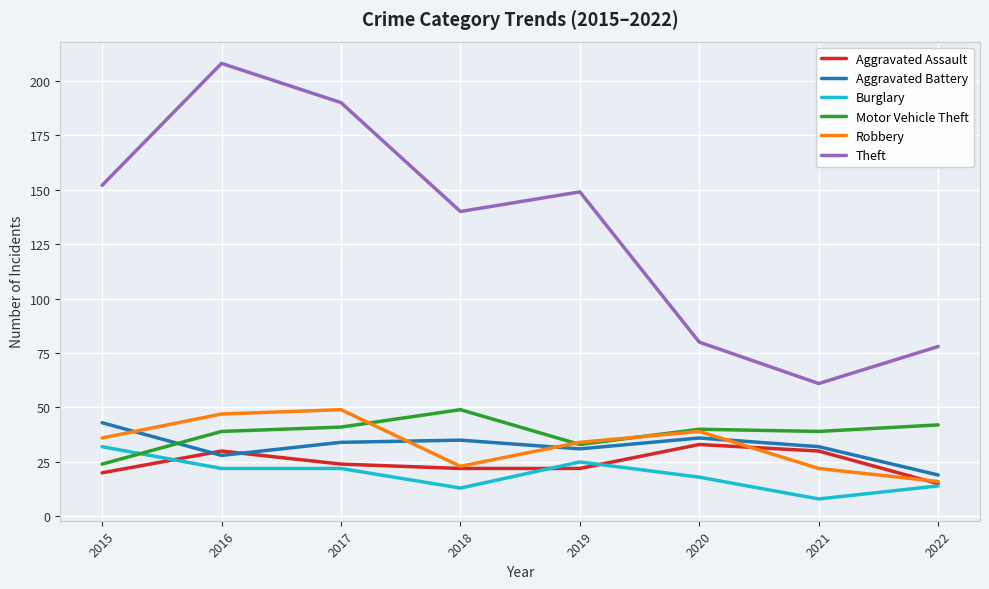

How many distinct data groups are displayed?

6